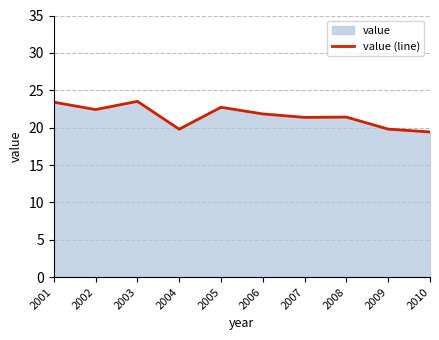

Rank the categories by value from lowest to highest.

2010, 2004, 2009, 2007, 2008, 2006, 2002, 2005, 2001, 2003